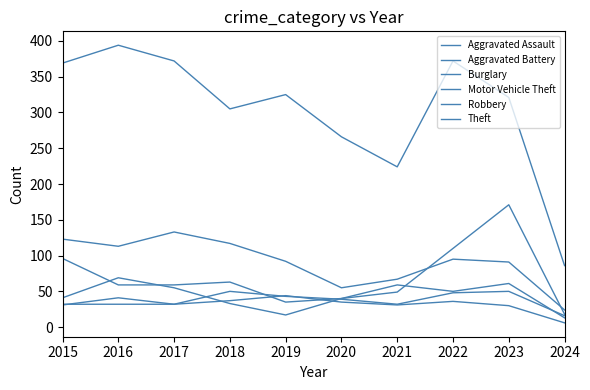

At how many categories does at least one series exceed 63?

10